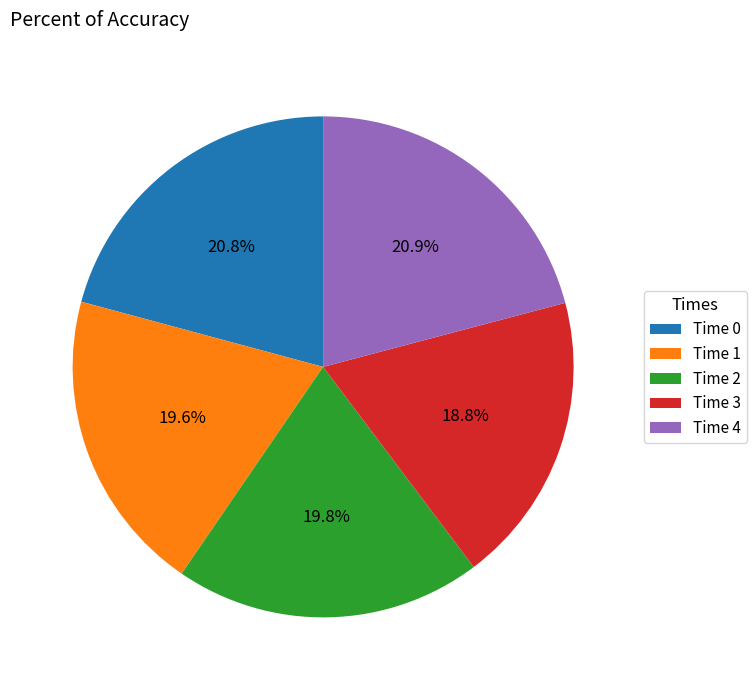

Is the sum of Time 2 and Time 3 greater than half?

No